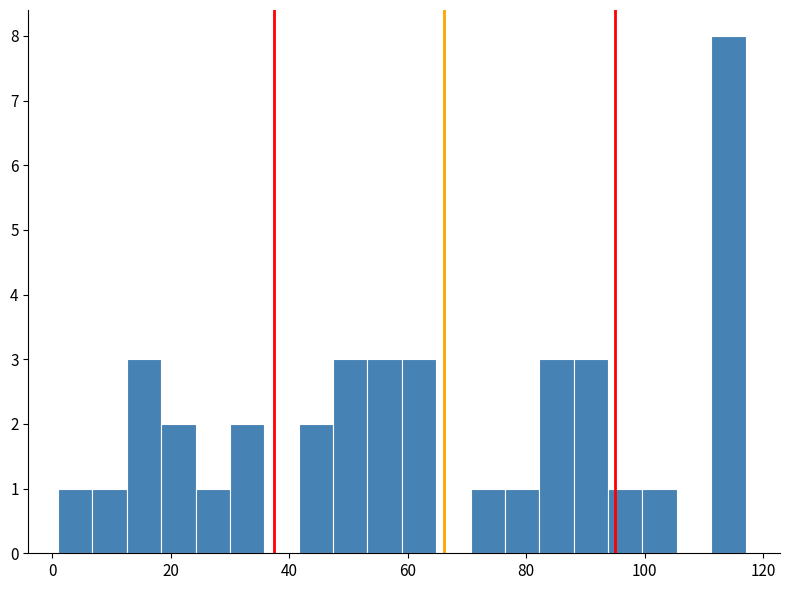

Read against the x-axis, roughly where is the centre of the tallest bar?

114